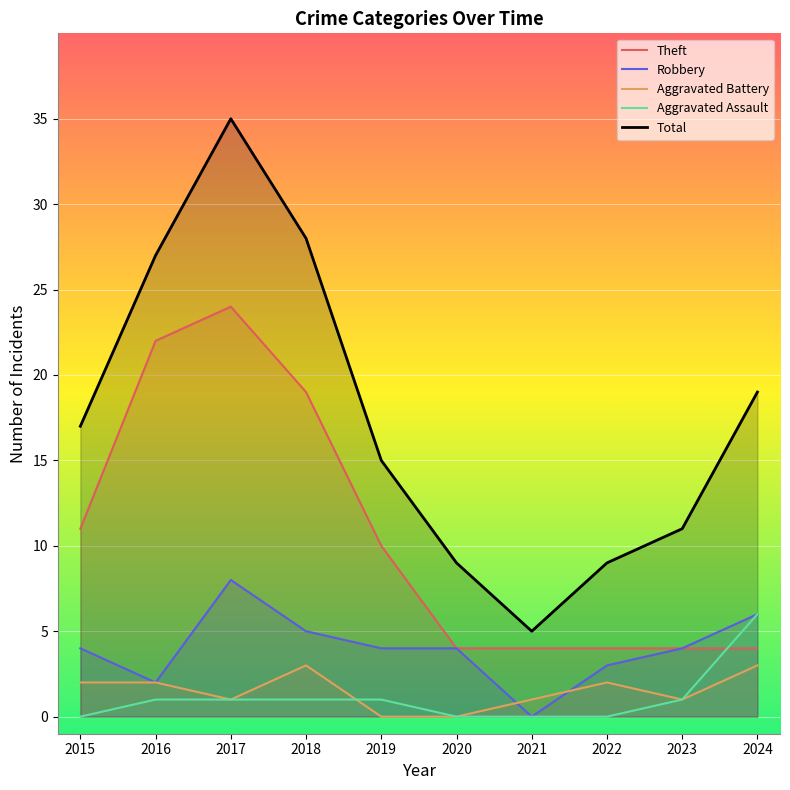

Read the Robbery value at 2018.

5